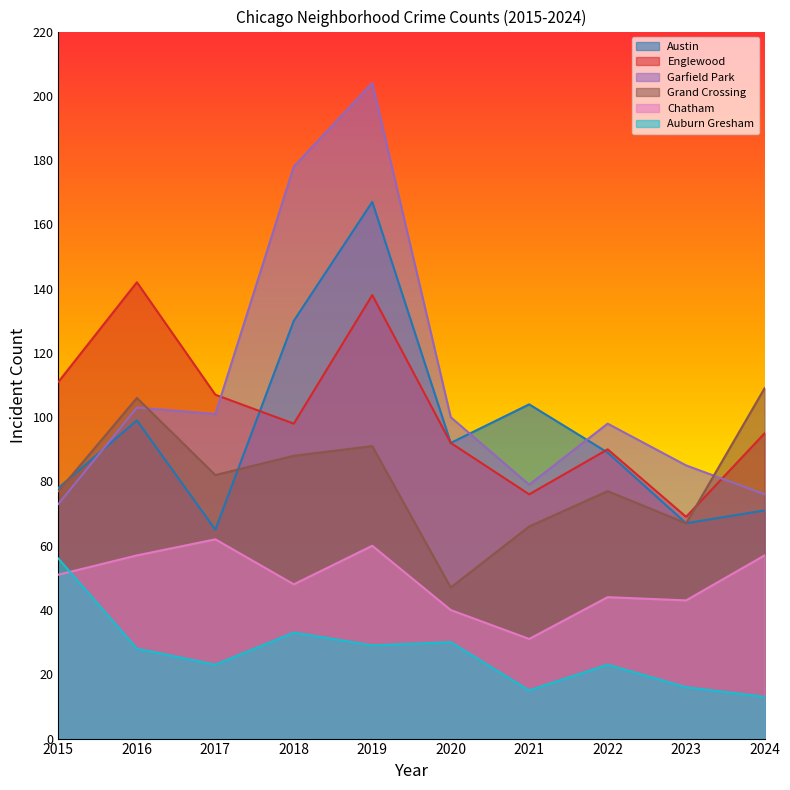

Which series ends up on top after the final intersection of Chatham and Auburn Gresham?

Chatham